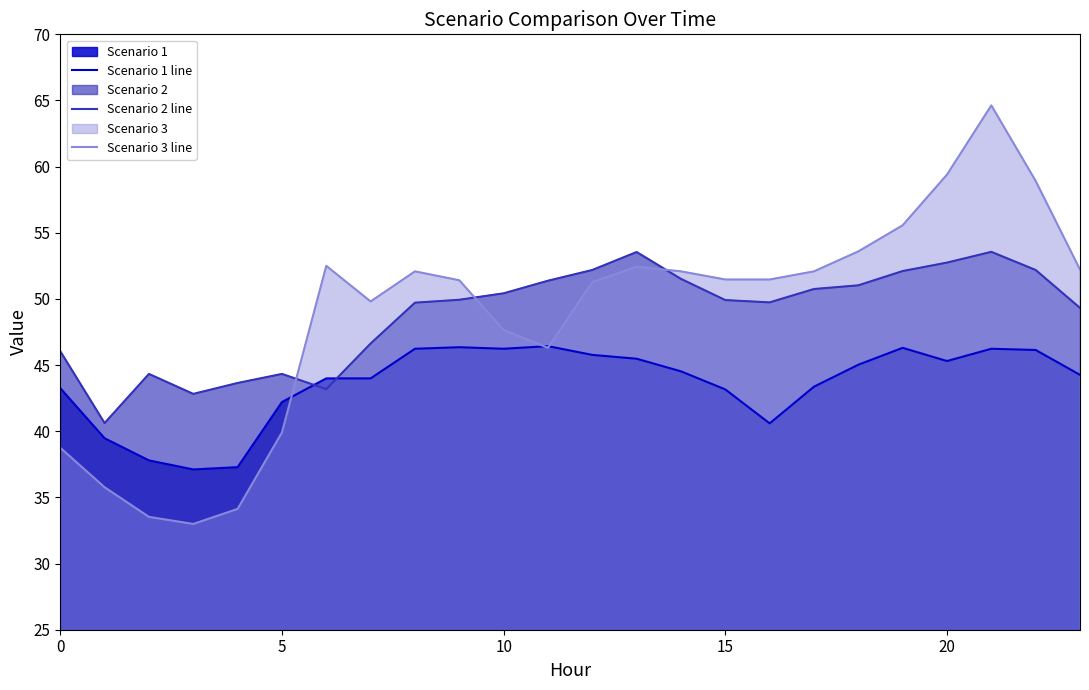

Is it true that Scenario 3 line equals 23.7 at 20?

False